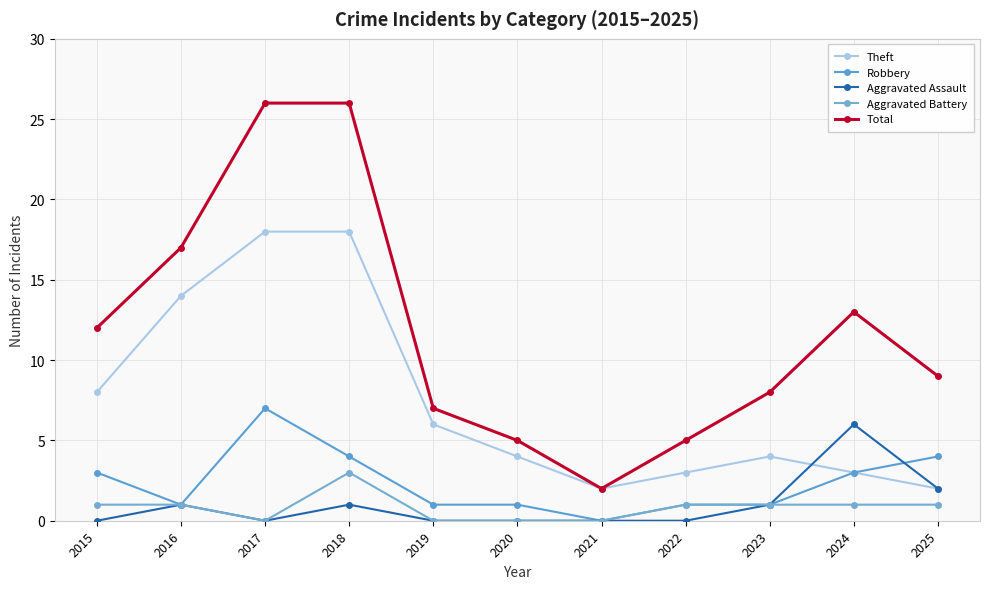

What is the approximate value of Total at 2019, to the nearest 10?

10